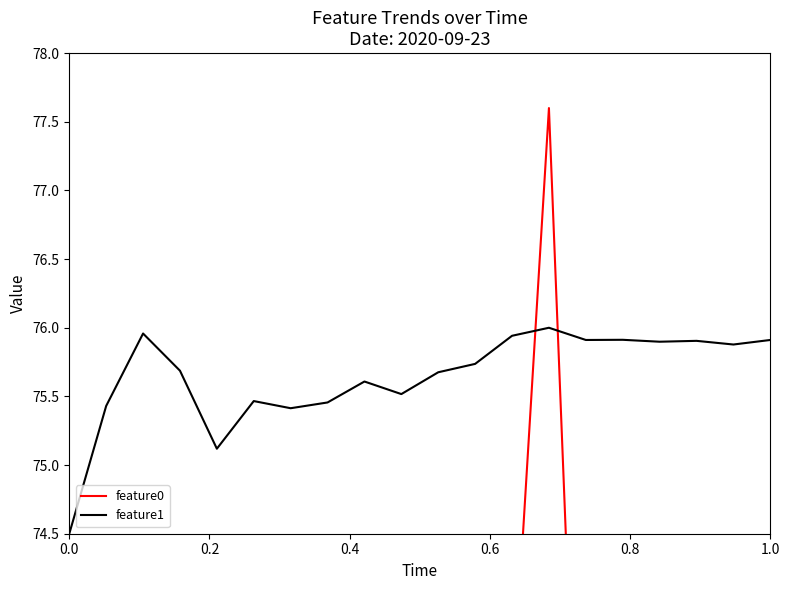

Rank the series by their average value, from highest to lowest.

feature1, feature0